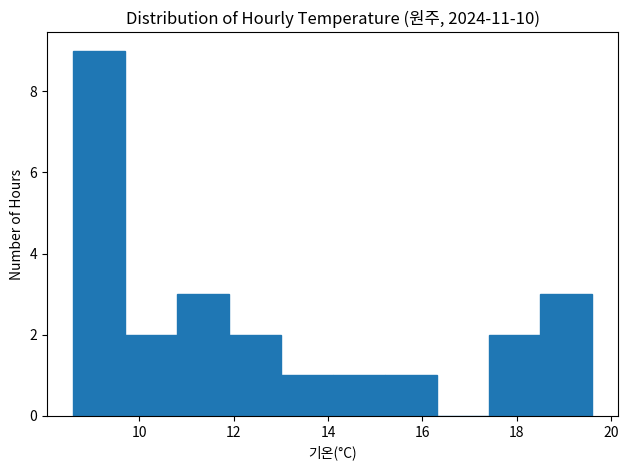

What is the height of the bar covering 8.6 to 9.7 on the x-axis? Neither the bar edges nor the heights are printed on the chart, so give them approximately, as read against the axes.

9